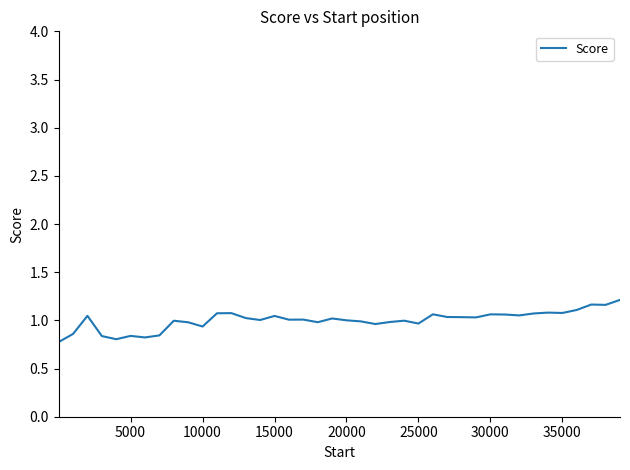

What is the difference between the maximum and minimum values?

0.4